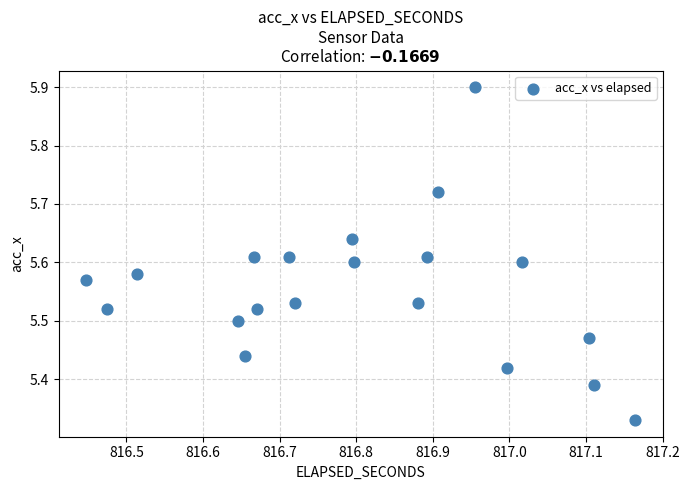

What is the range of X values (max minus min)?

0.7